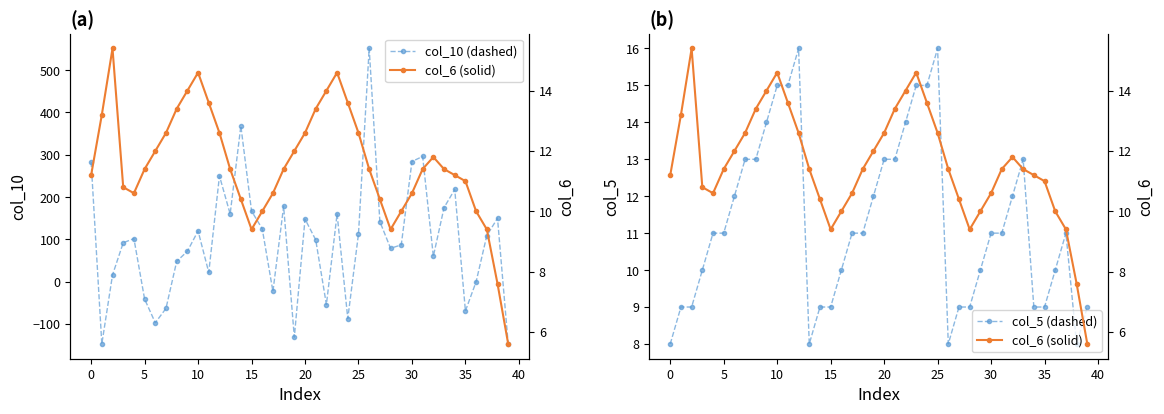

How many values in the col_6 (solid) series are below 11?

14